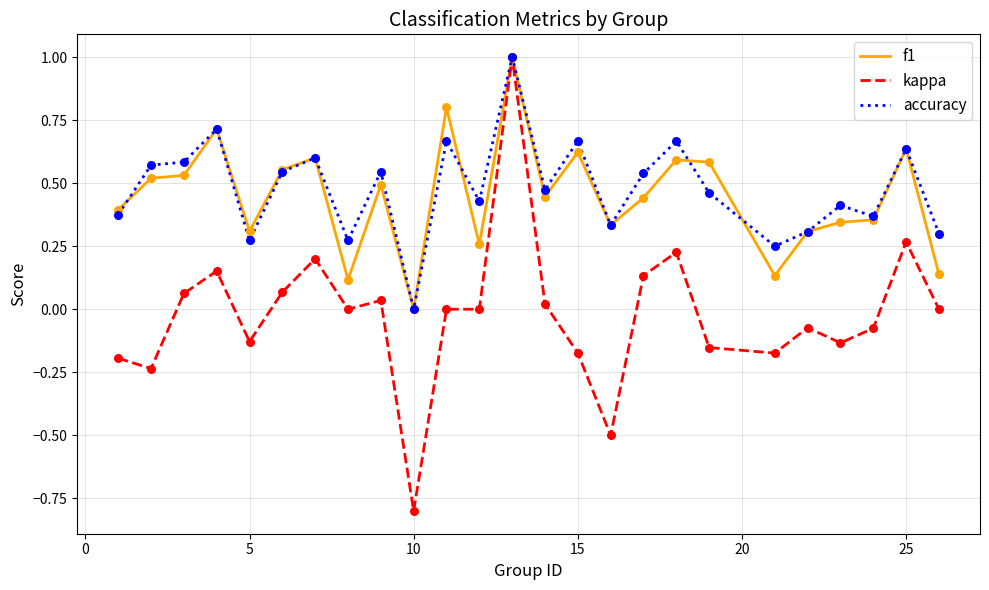

Which series has the largest total across all categories?

accuracy